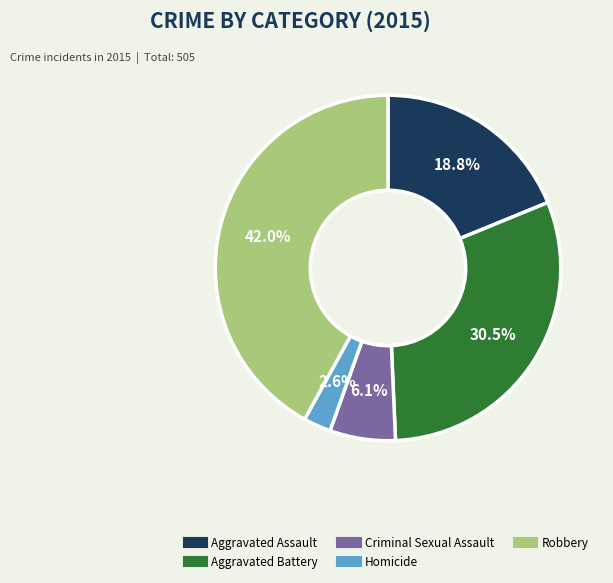

What is the total percentage of Criminal Sexual Assault and Aggravated Battery?

36.6%